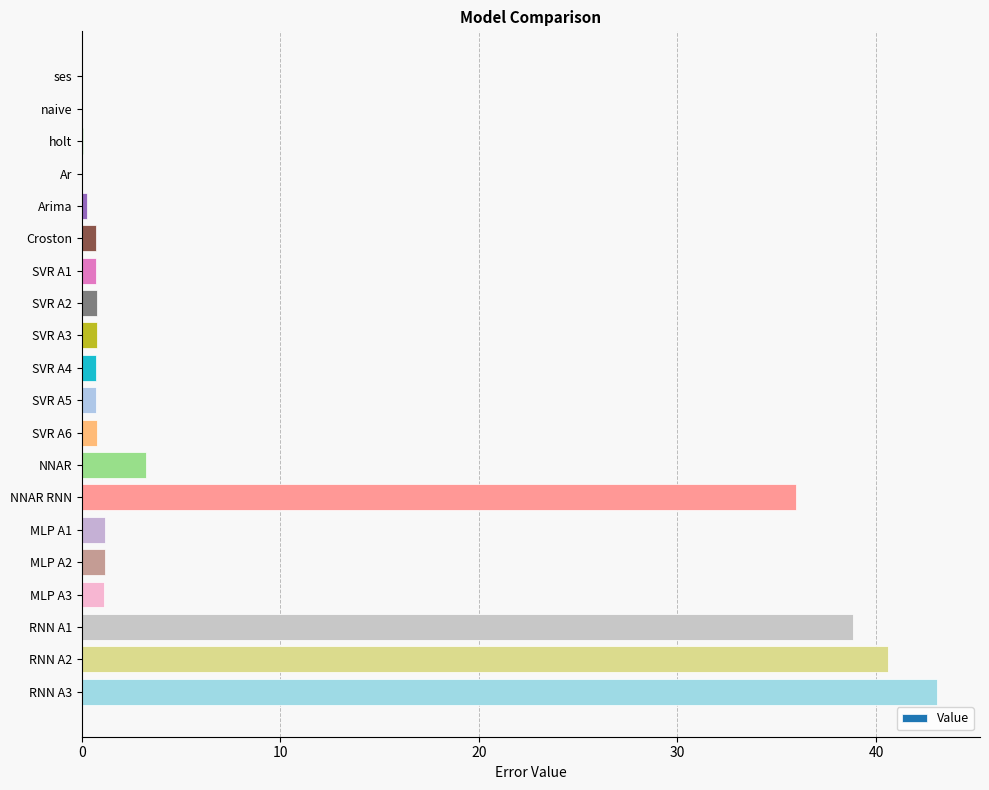

At which category does the chart reach its peak across all series?

RNN A3